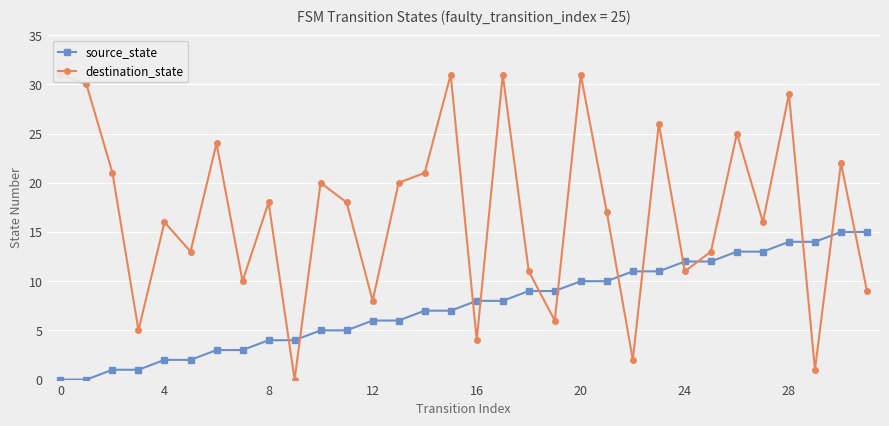

What is the maximum value for source_state?

15